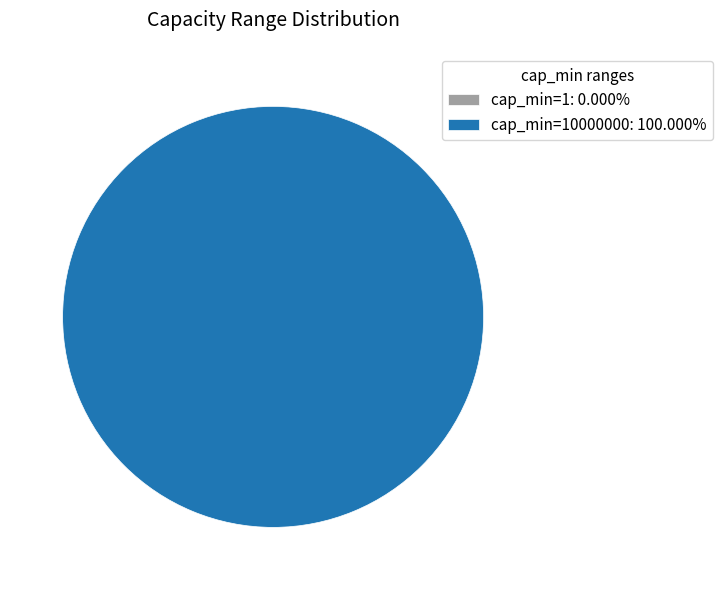

To the nearest percent, what is the difference between the 10000000 and 1 slice percentages?

100%